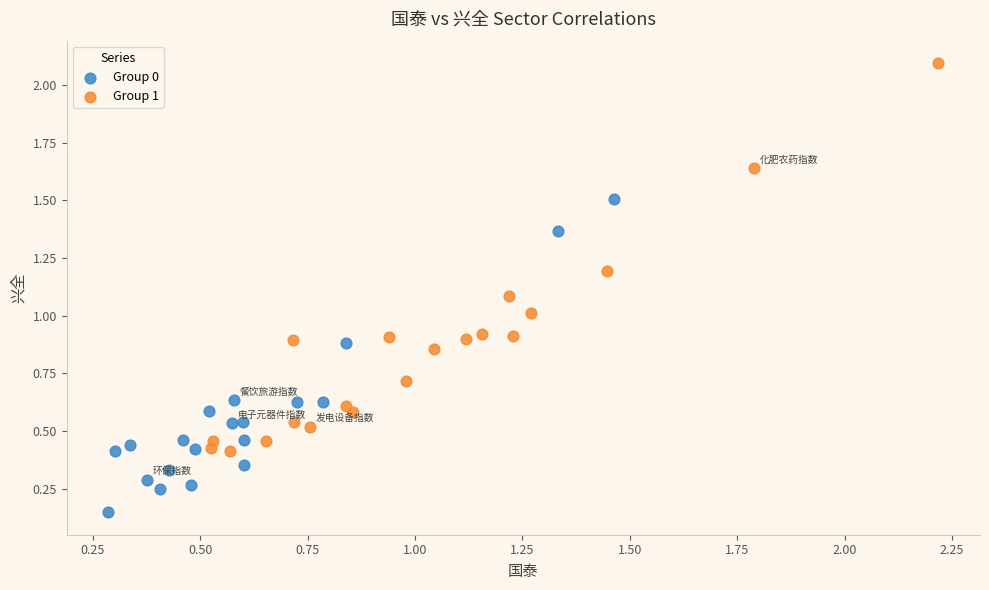

Which series reaches the minimum Y coordinate?

Group 0